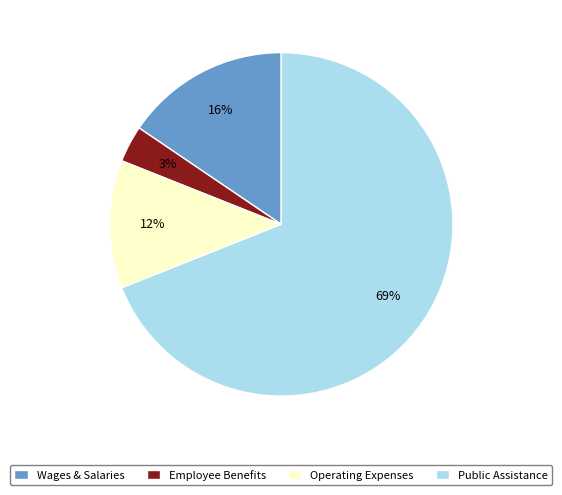

How many segments does this pie chart have?

4